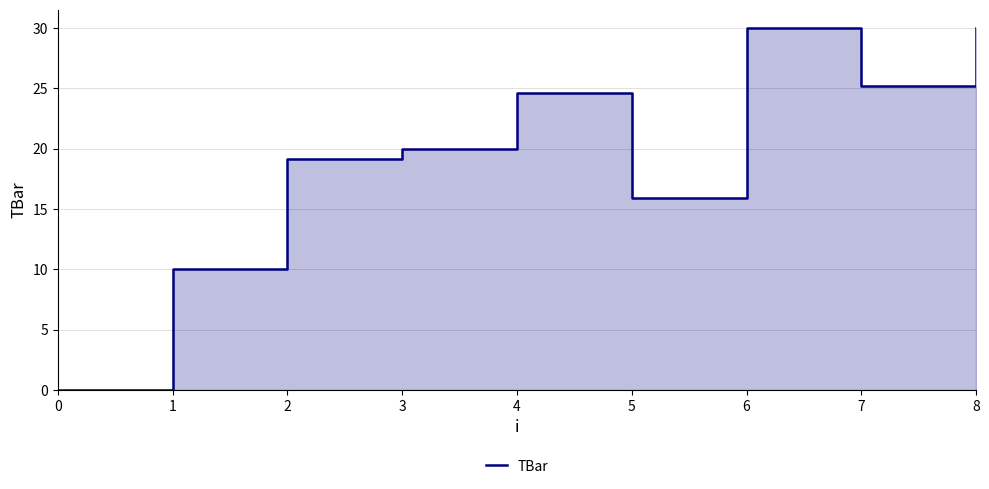

Rank the categories by value from highest to lowest.

6, 8, 7, 4, 3, 2, 5, 1, 0